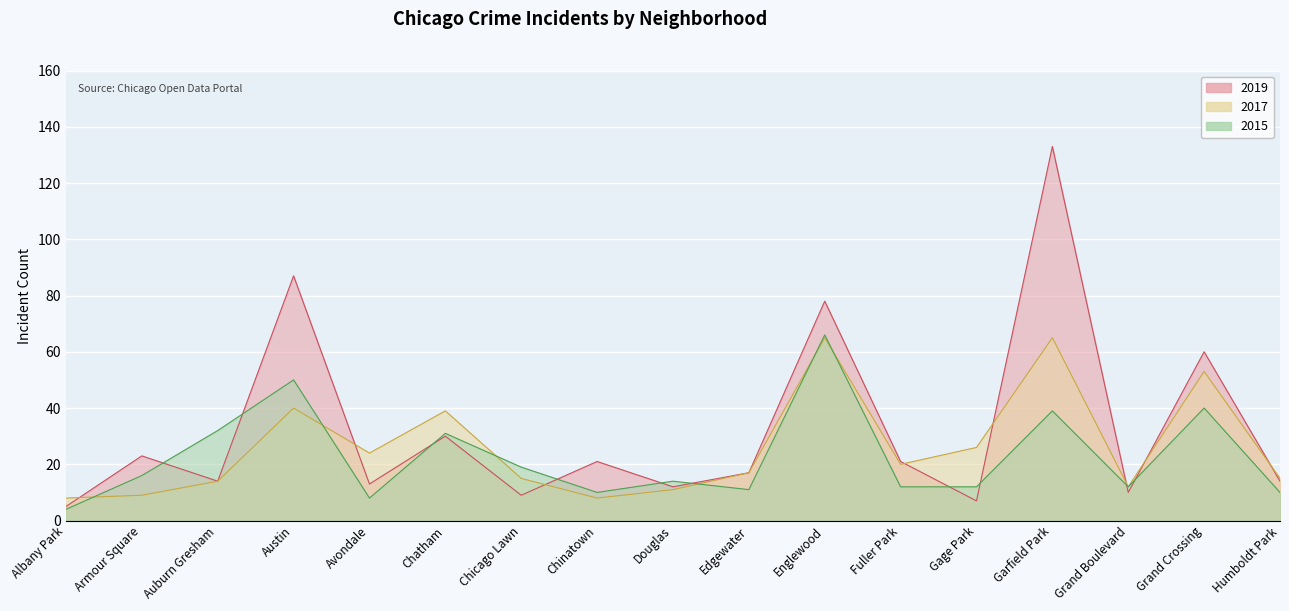

What is the approximate value of 2017 at Garfield Park, to the nearest 10?

60